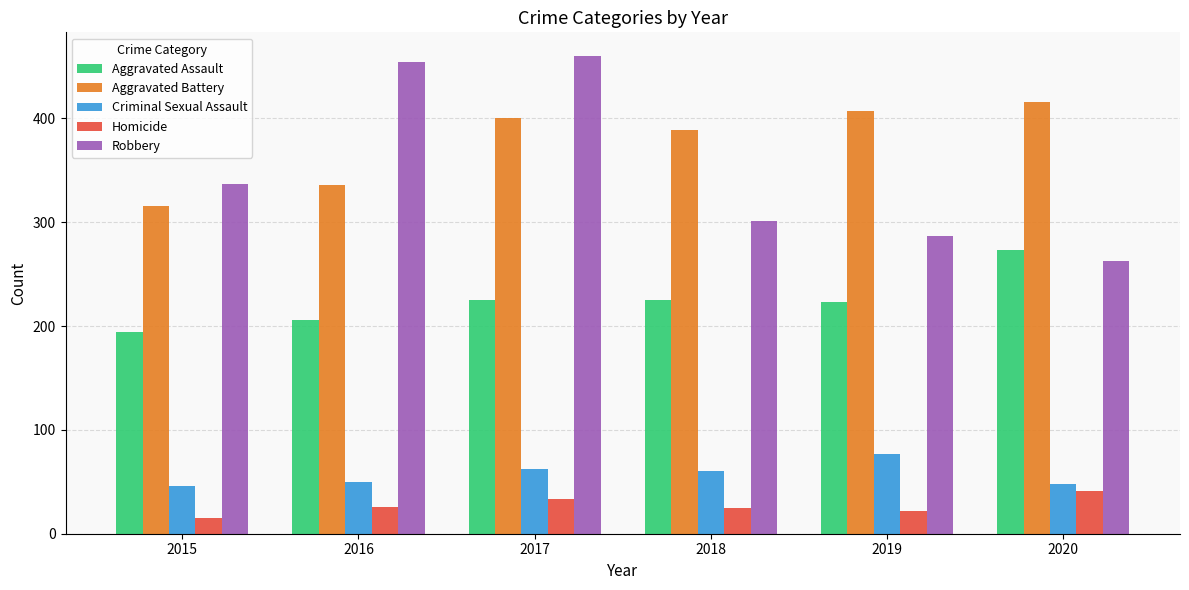

Does the chart contain any negative values?

No